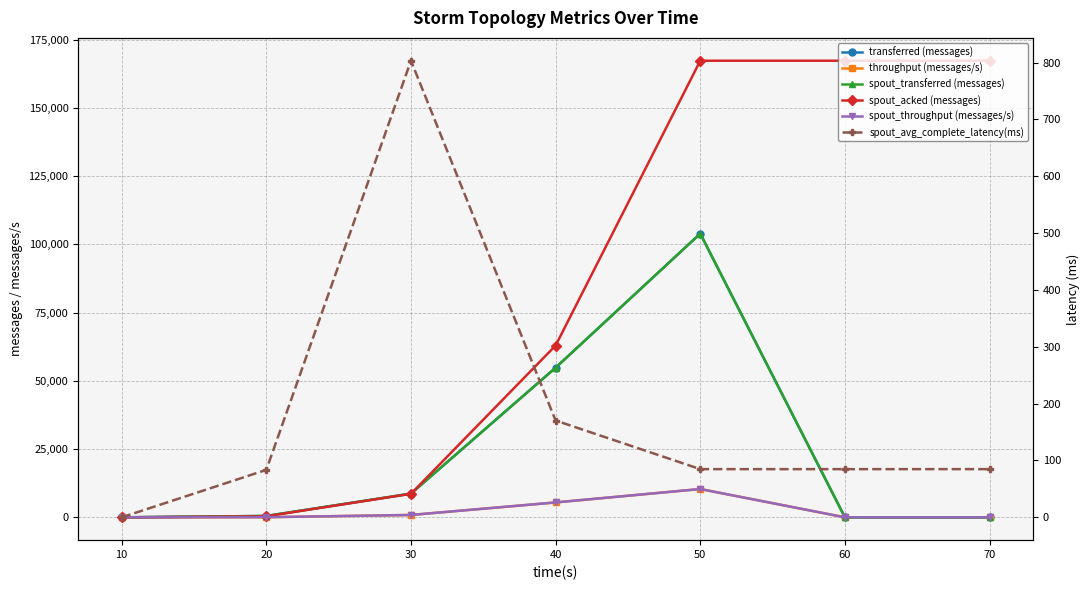

Between 10 and 30, which series saw the biggest shift?

transferred (messages)